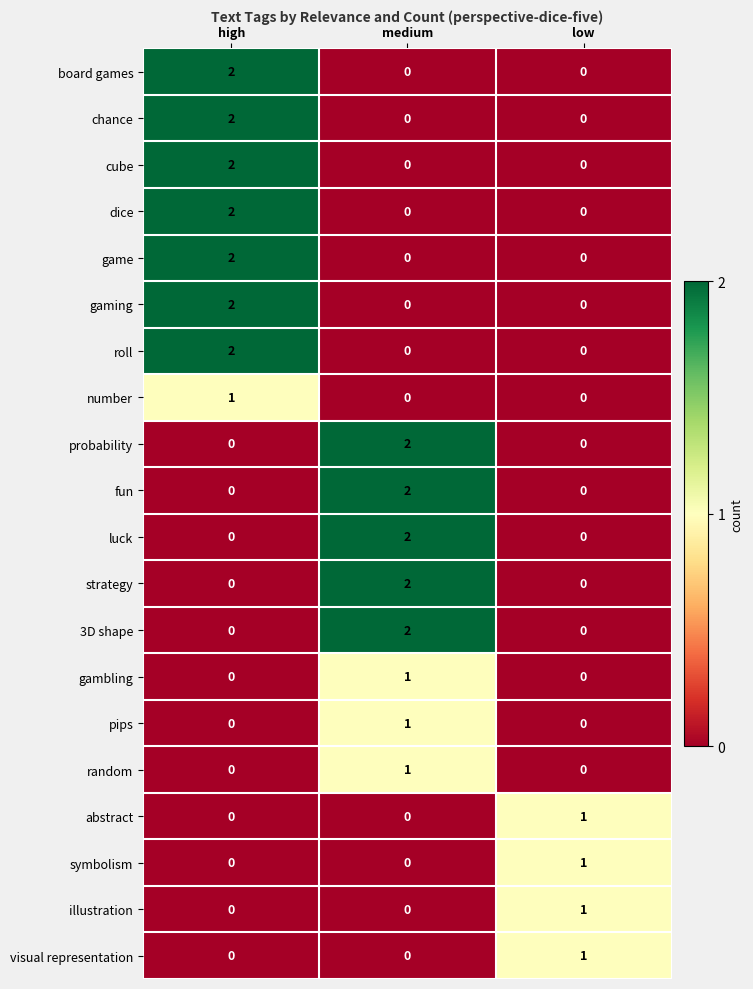

At which label does pips reach its peak?

medium